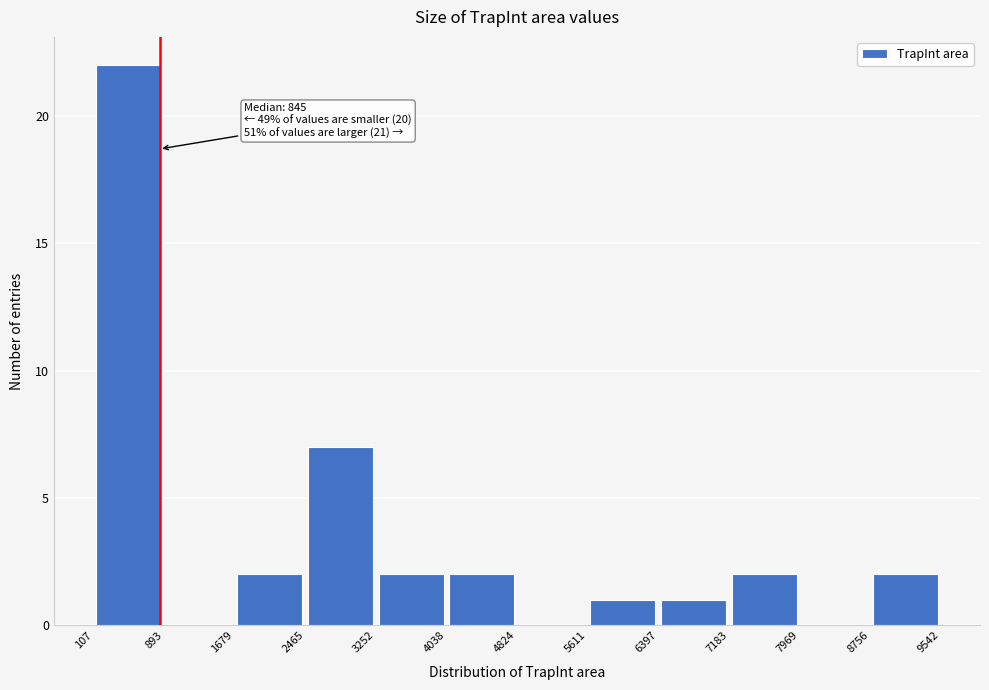

Over which range of the x-axis is the bar tallest?

107 to 893